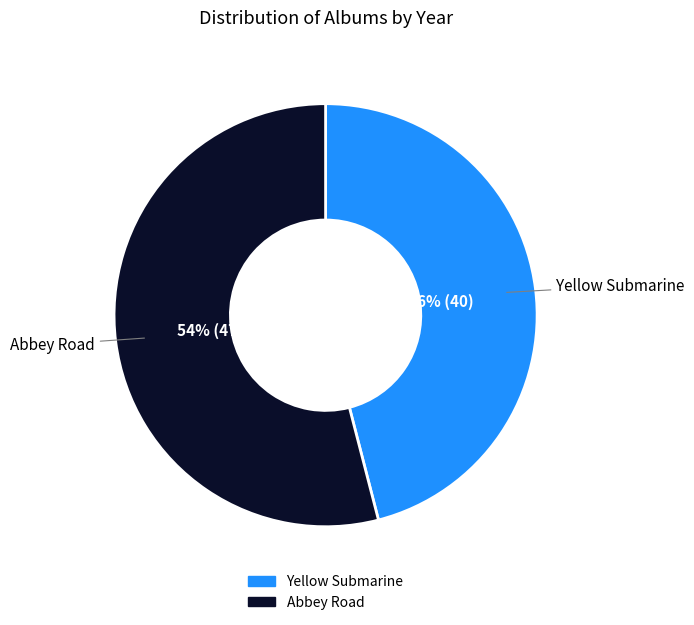

Is there a majority slice in this chart?

Yes